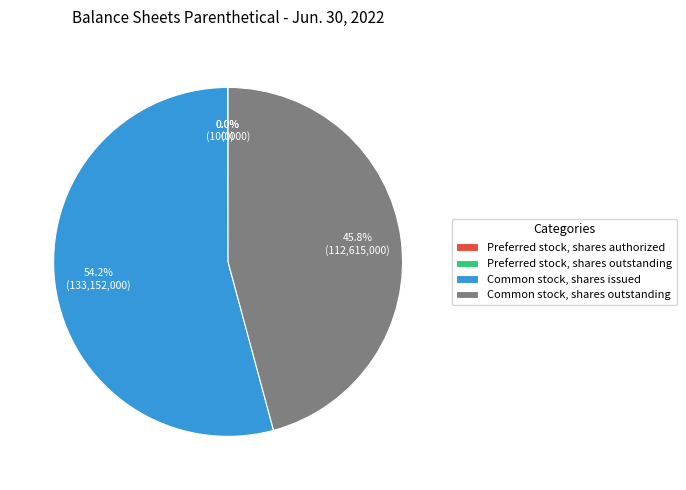

The Preferred stock, shares outstanding slice represents 12% of the pie. True or false?

False